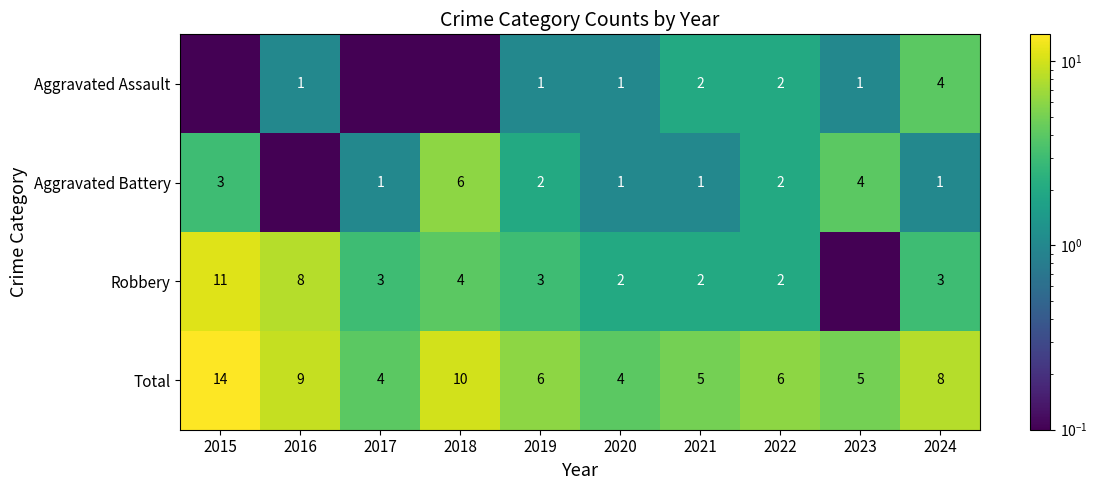

The value of Total at 2017 is 4.0. True or false?

True